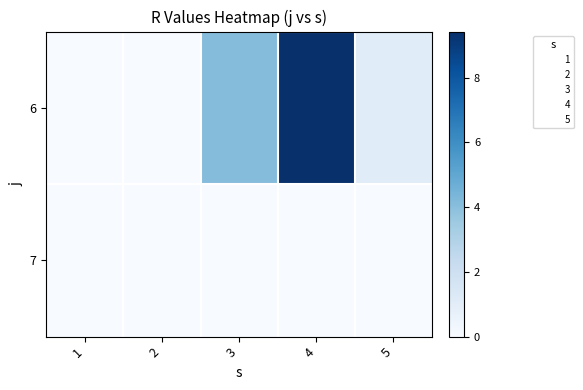

At how many categories does at least one series exceed 2?

2